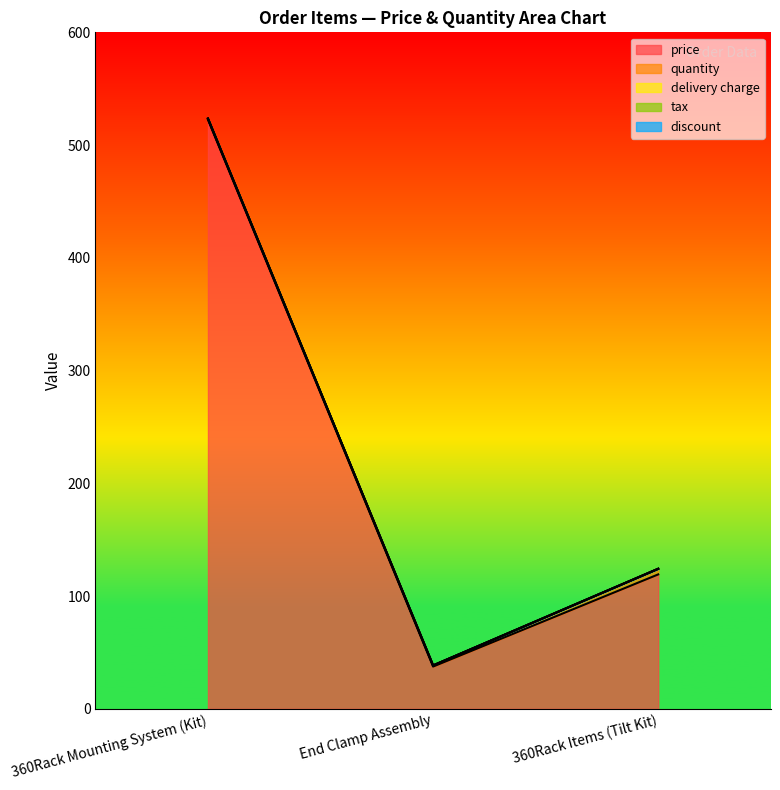

Reading left to right, list all the values displayed in this chart.

price: 360Rack Mounting System (Kit)=522.5	End Clamp Assembly=37.5	360Rack Items (Tilt Kit)=119.2
quantity: 360Rack Mounting System (Kit)=1.0	End Clamp Assembly=1.0	360Rack Items (Tilt Kit)=5.0
delivery charge: 360Rack Mounting System (Kit)=0.0	End Clamp Assembly=0.0	360Rack Items (Tilt Kit)=0.0
tax: 360Rack Mounting System (Kit)=0.0	End Clamp Assembly=0.0	360Rack Items (Tilt Kit)=0.0
discount: 360Rack Mounting System (Kit)=0.0	End Clamp Assembly=0.0	360Rack Items (Tilt Kit)=0.0